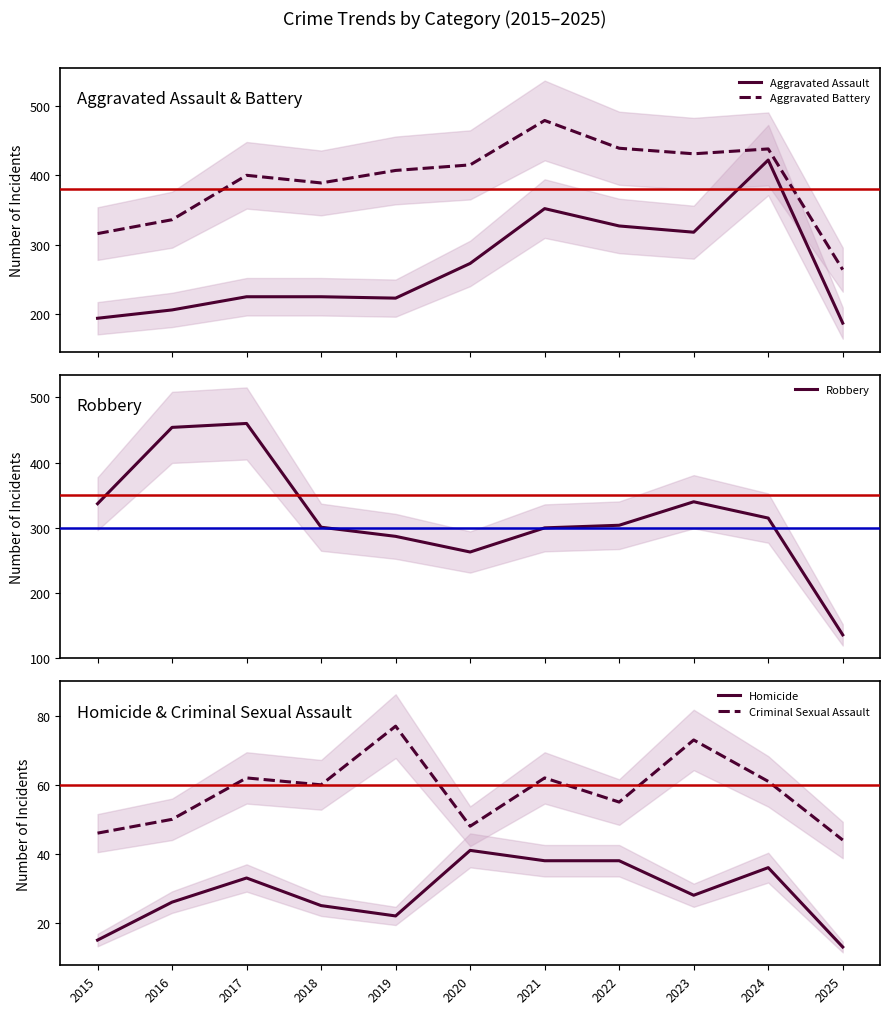

What is the smallest value displayed?

13